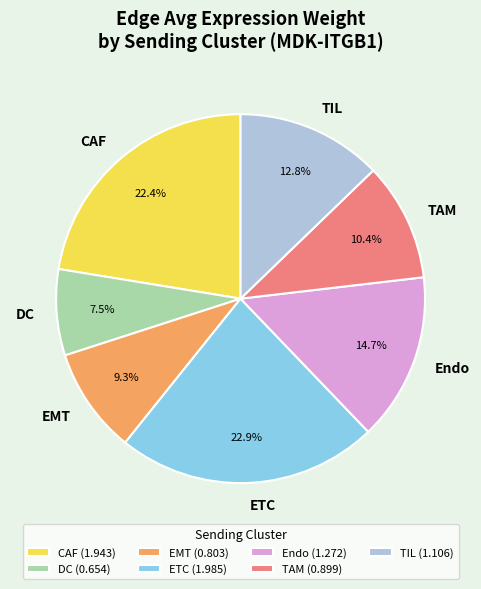

To the nearest percent, what portion does CAF represent?

22%